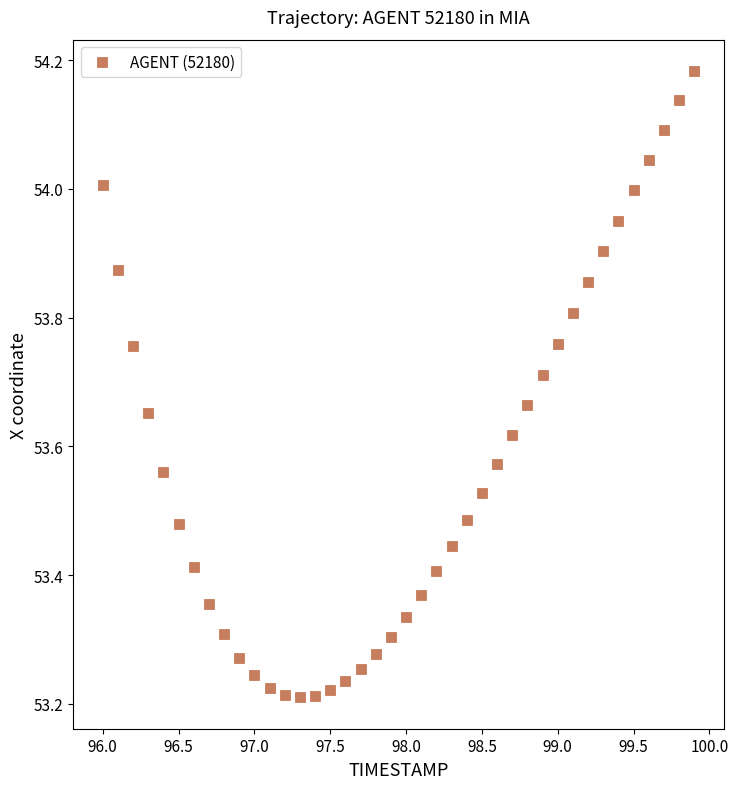

What is the range of Y values (max minus min)?

1.0